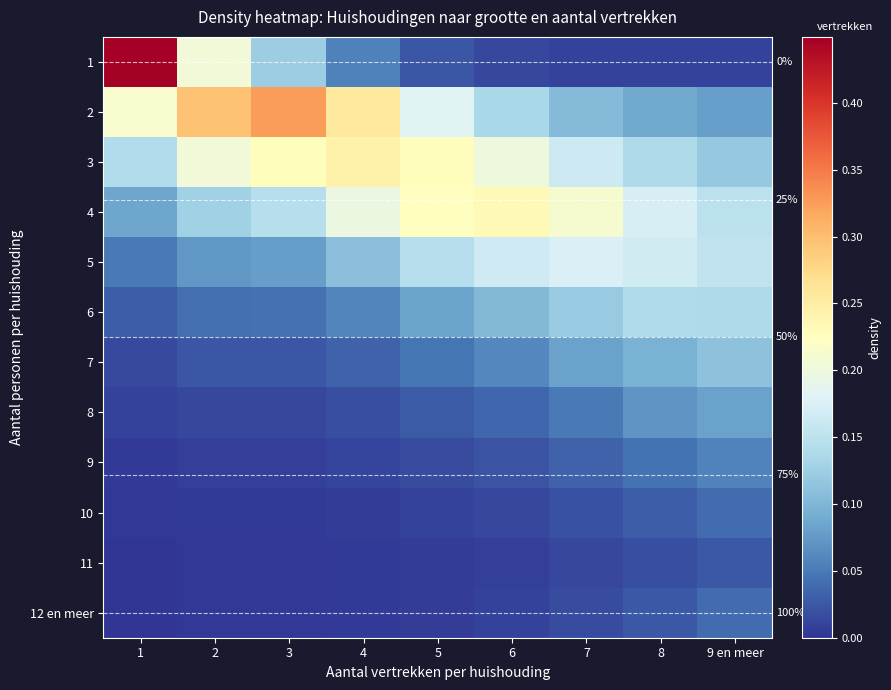

At which category is the sum across all series the highest?

1